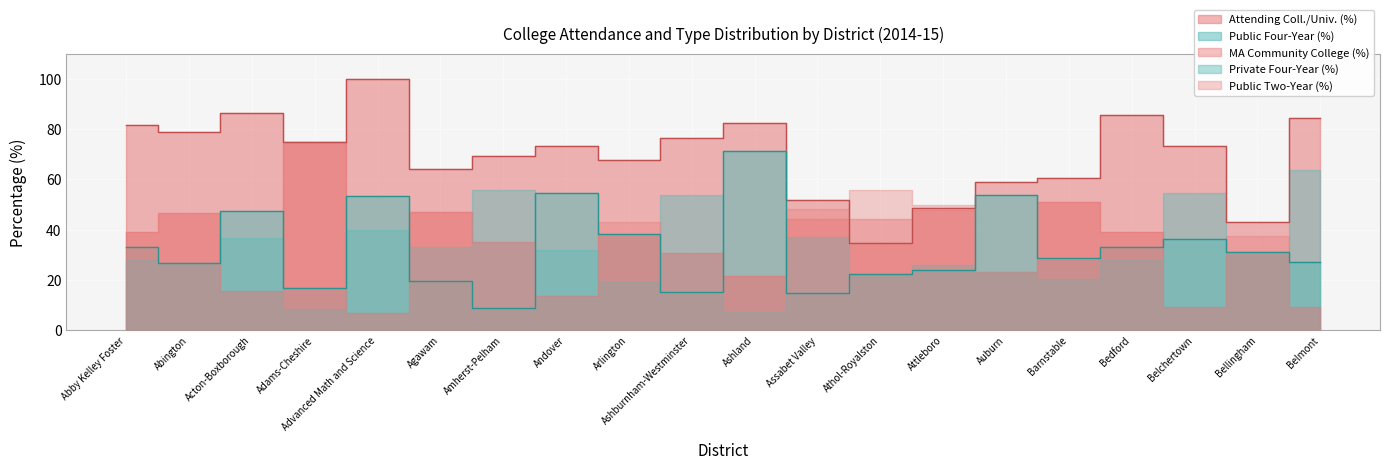

How many lines are shown in the chart?

5